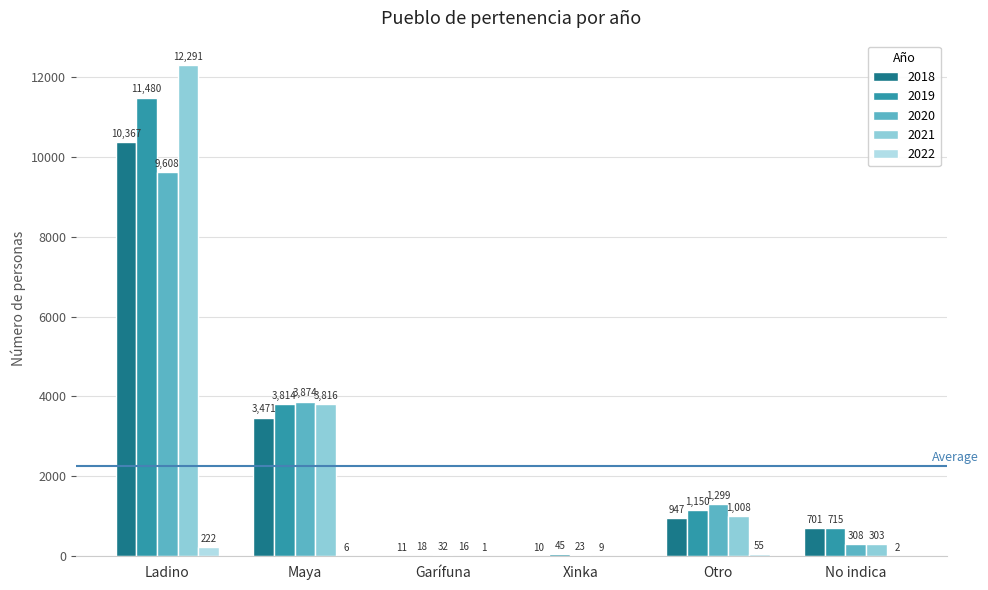

Are the bars grouped side by side (vs. stacked)?

Yes